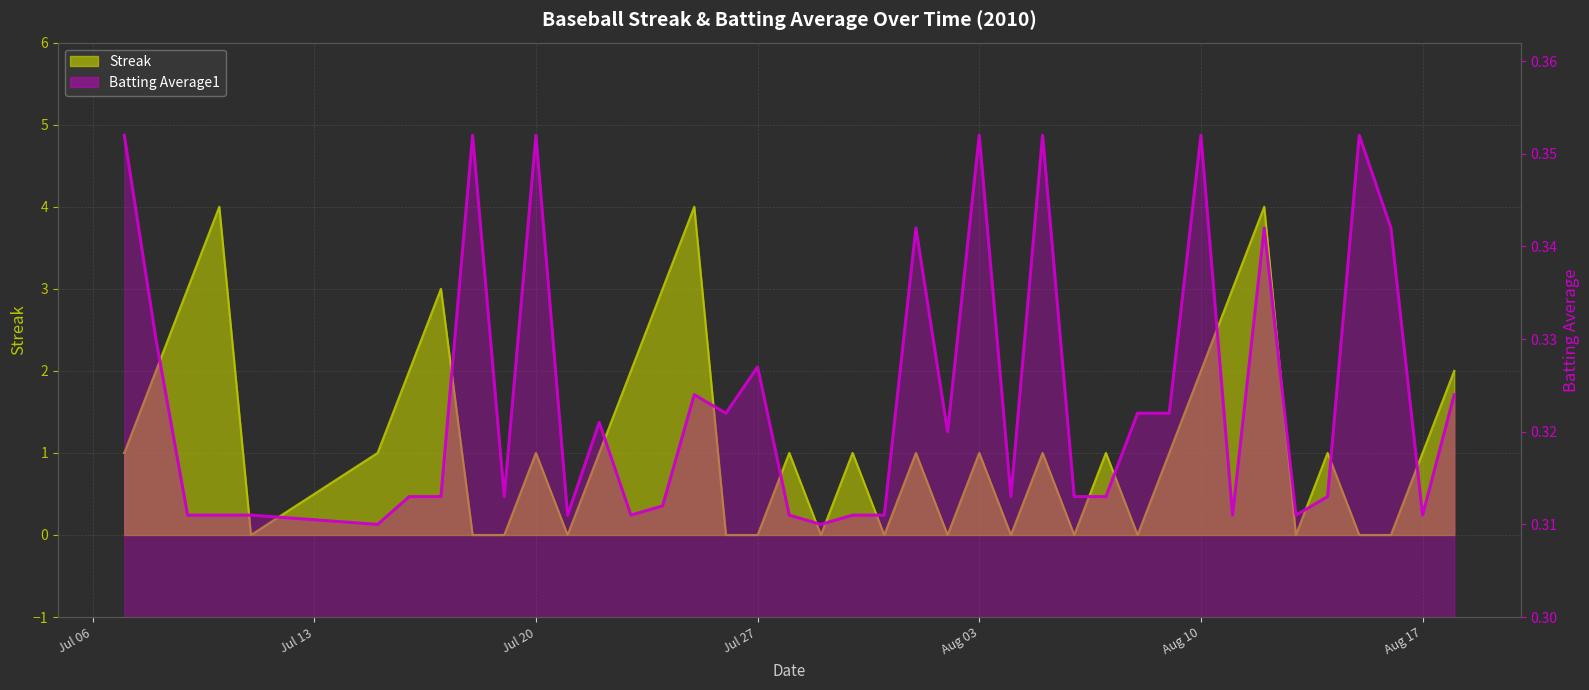

What is the greatest value displayed?

4.0